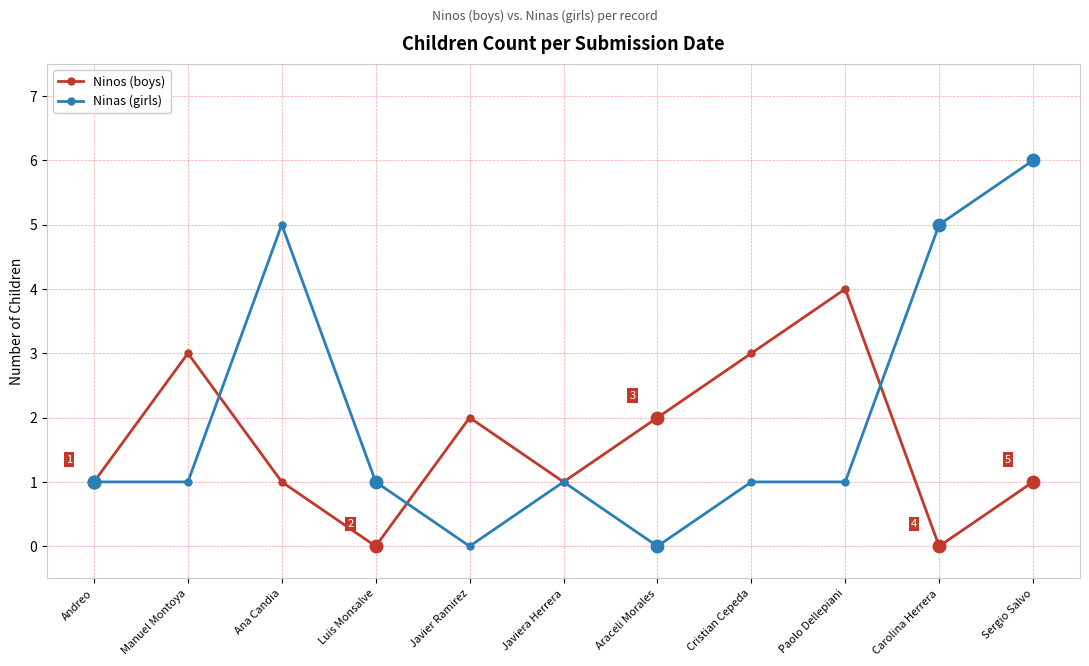

What position from the left is Javier Ramirez?

5